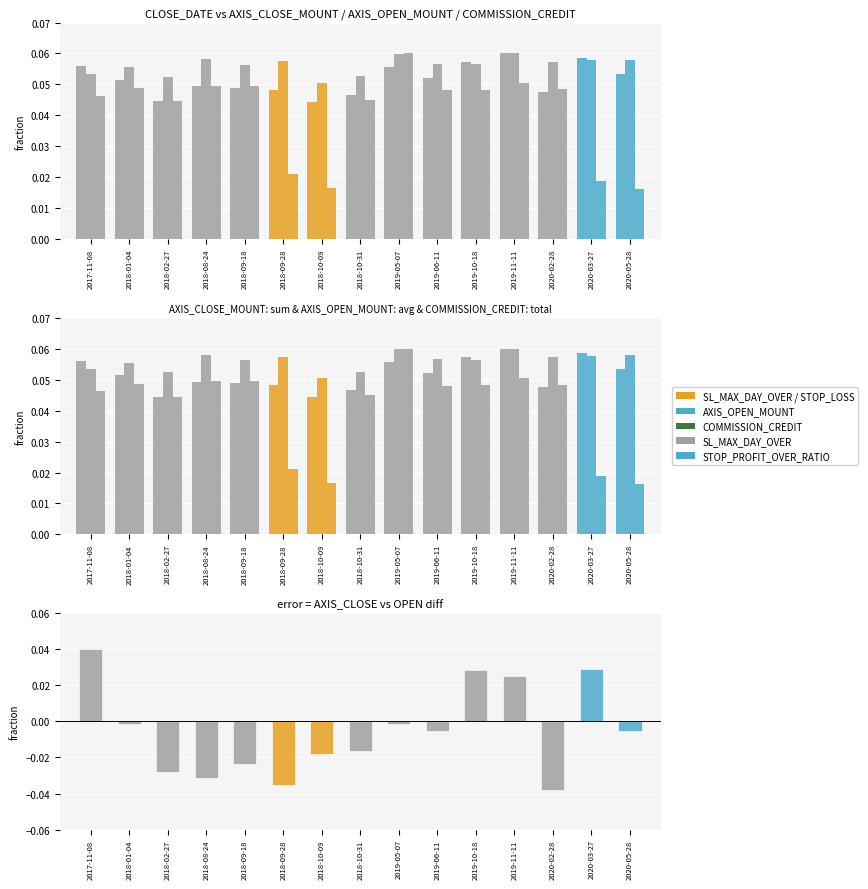

At which label does COMMISSION_CREDIT reach its minimum?

2020-05-28